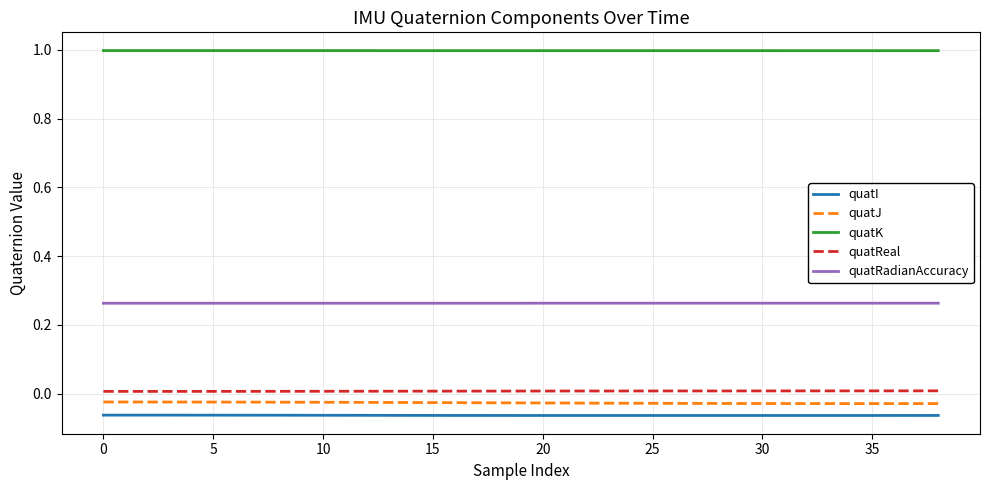

True or false: quatI and quatReal cross at least once.

False